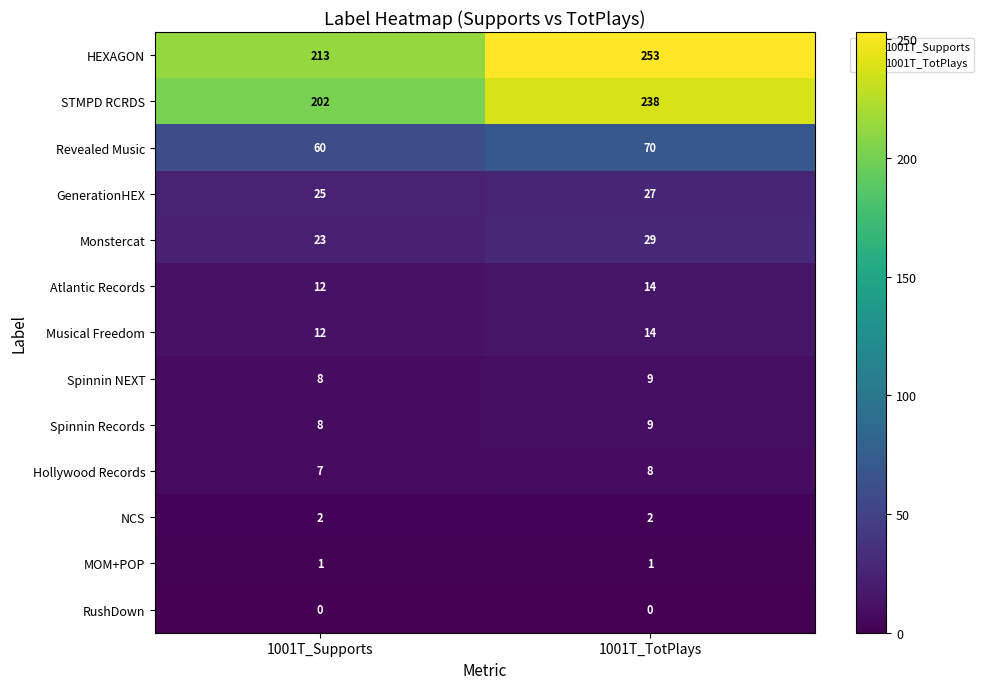

Reading left to right, extract all data points from this chart.

HEXAGON: 1001T_Supports=213	1001T_TotPlays=253
STMPD RCRDS: 1001T_Supports=202	1001T_TotPlays=238
Revealed Music: 1001T_Supports=60	1001T_TotPlays=70
GenerationHEX: 1001T_Supports=25	1001T_TotPlays=27
Monstercat: 1001T_Supports=23	1001T_TotPlays=29
Atlantic Records: 1001T_Supports=12	1001T_TotPlays=14
Musical Freedom: 1001T_Supports=12	1001T_TotPlays=14
Spinnin NEXT: 1001T_Supports=8	1001T_TotPlays=9
Spinnin Records: 1001T_Supports=8	1001T_TotPlays=9
Hollywood Records: 1001T_Supports=7	1001T_TotPlays=8
NCS: 1001T_Supports=2	1001T_TotPlays=2
MOM+POP: 1001T_Supports=1	1001T_TotPlays=1
RushDown: 1001T_Supports=0	1001T_TotPlays=0